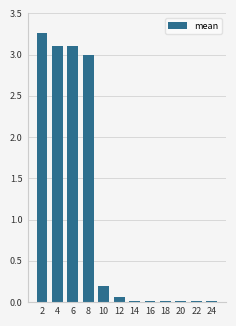

The chart shows a value of 0.0 at 14. True or false?

True